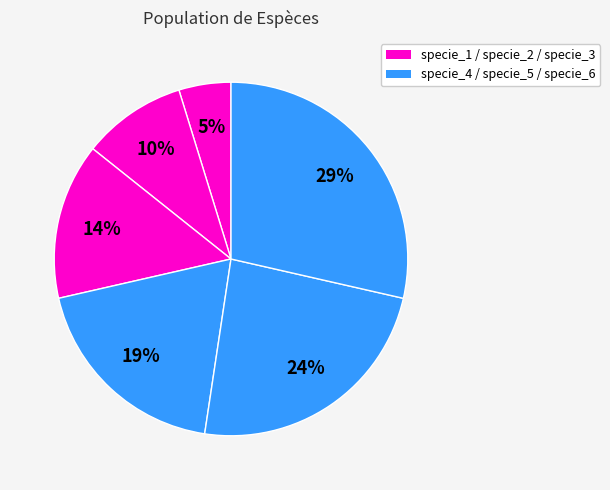

Which slice is the largest?

specie_6